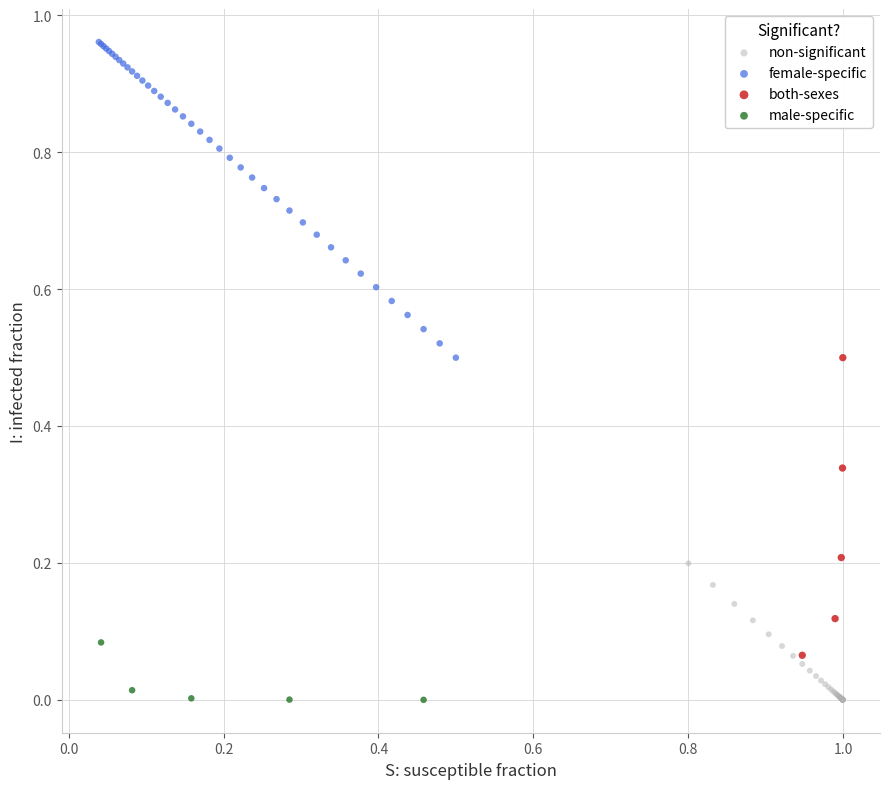

What are all the series names shown in the legend?

non-significant, female-specific, both-sexes, male-specific